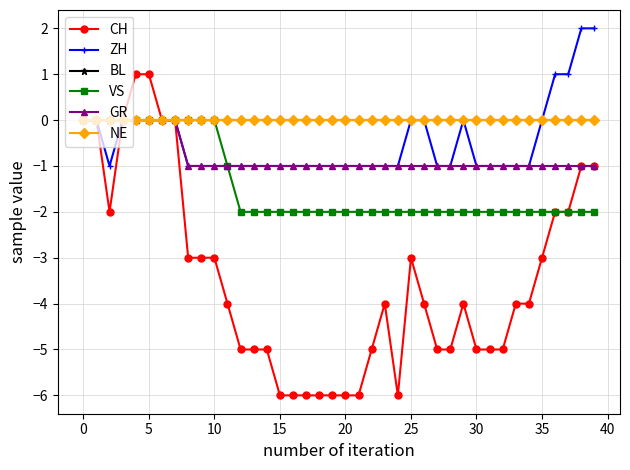

Where is the first local maximum for ZH?

29